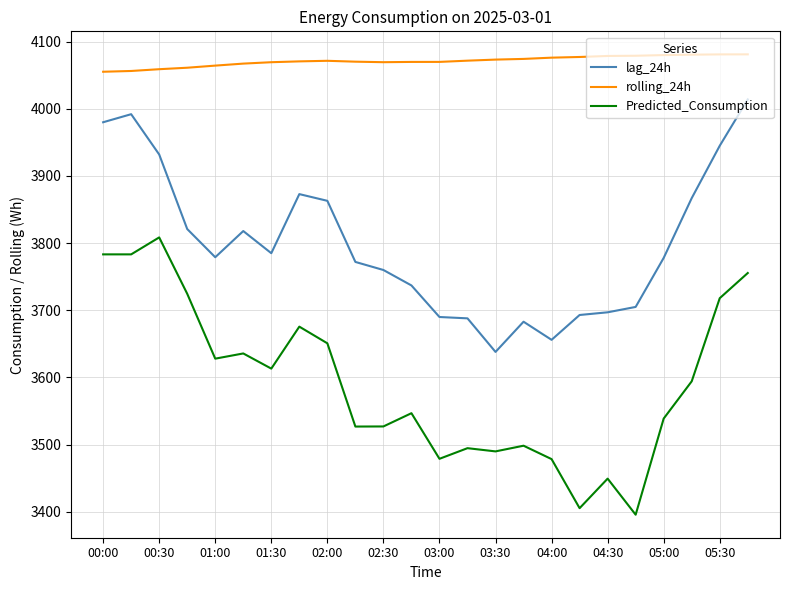

What is the highest value of the rolling_24h series?

4081.1